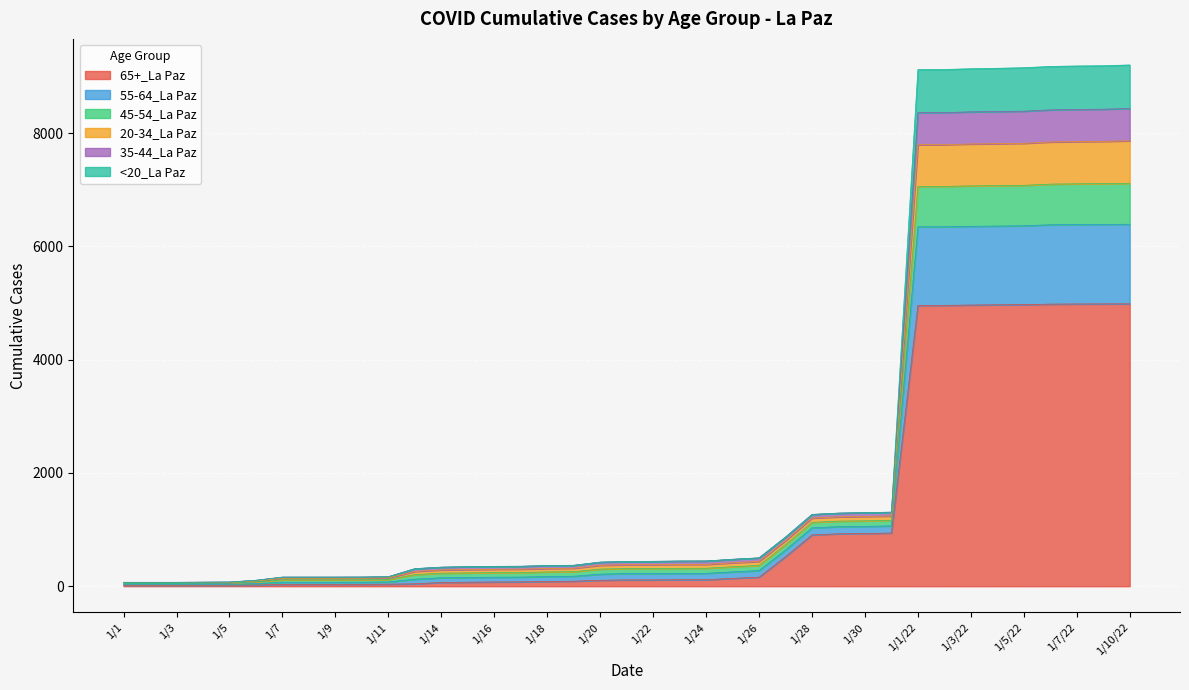

Which category has the highest value in the 35-44_La Paz series?

1/10/22